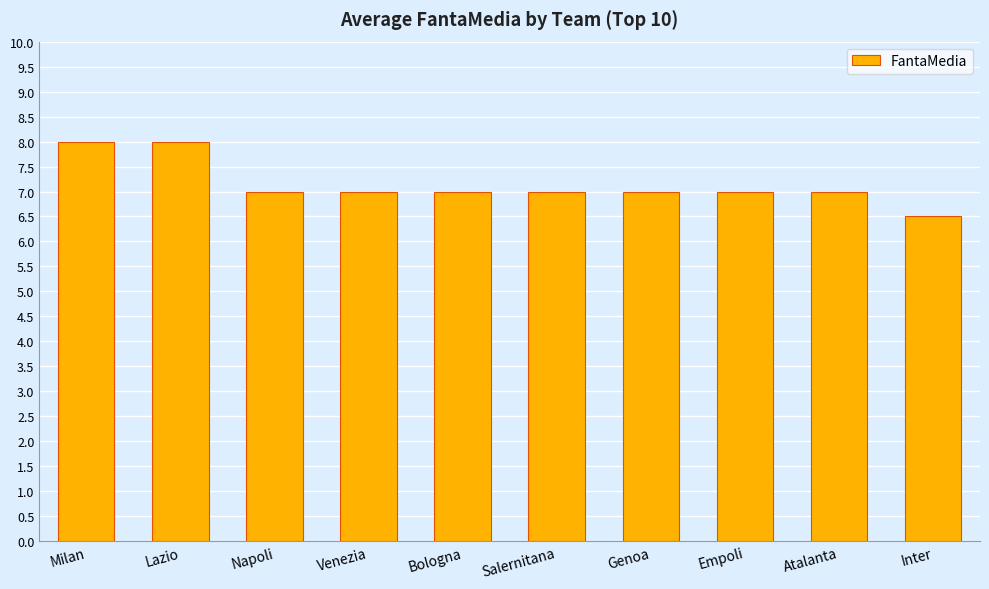

The value at Inter is 11.5. True or false?

False